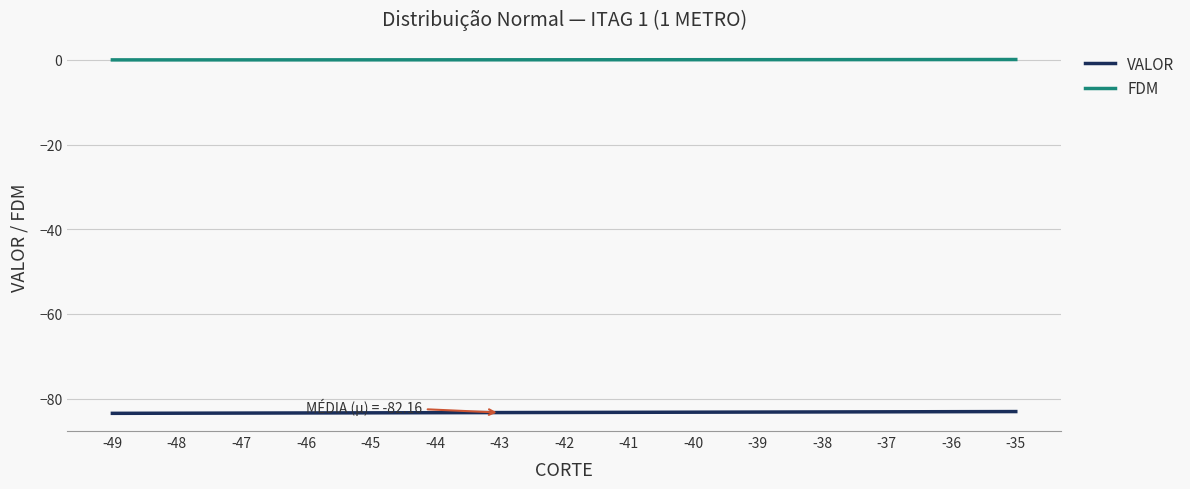

Rank the series at -48 from highest to lowest value.

FDM, VALOR